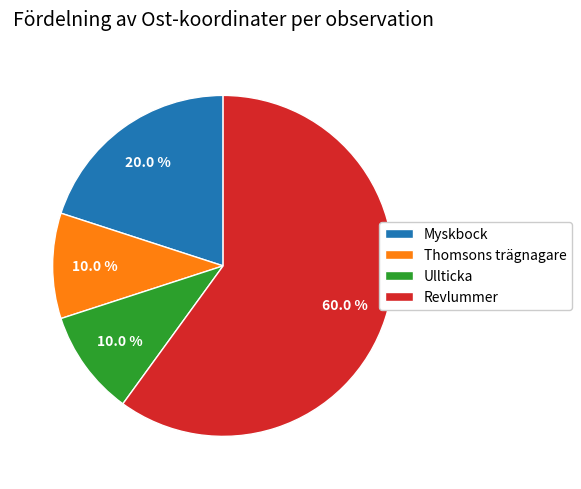

Is the sum of Thomsons trägnagare and Revlummer greater than half?

Yes